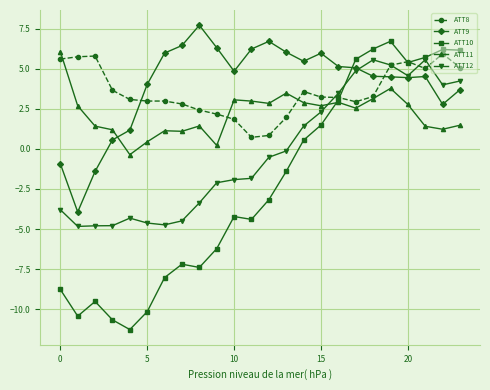

What is the value of the ATT12 point at the 4th from the left?

-4.8